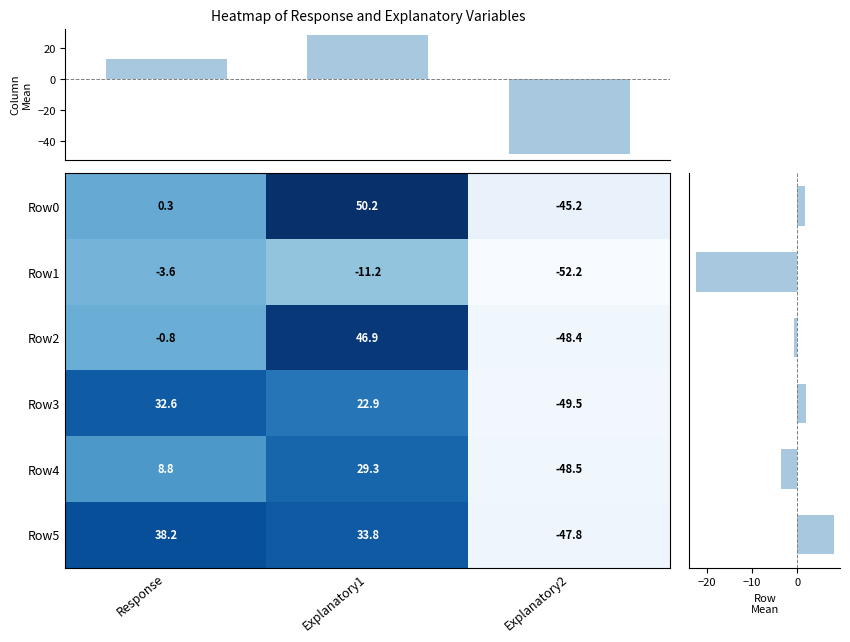

What is the difference between the highest and lowest values at Explanatory2?

7.1